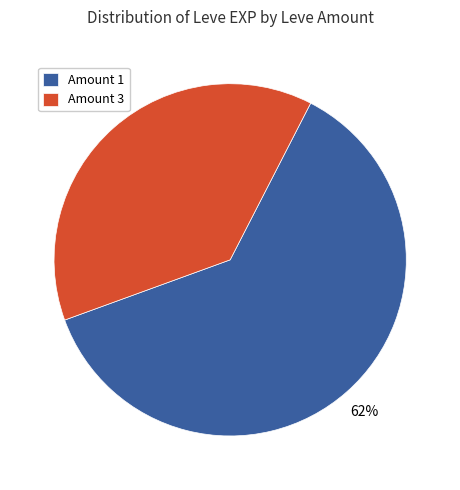

How many segments does this pie chart have?

2